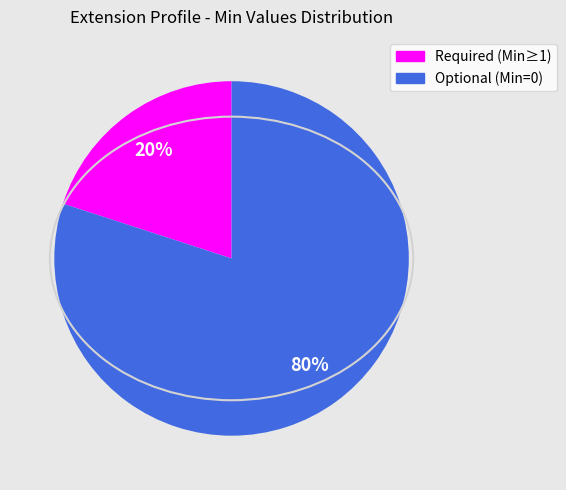

How many segments does this pie chart have?

2